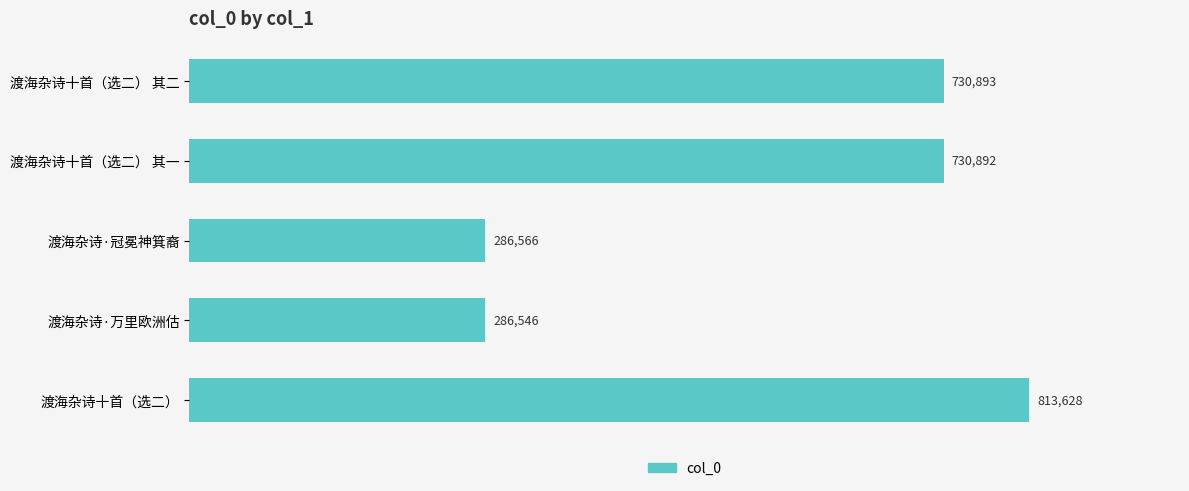

List the labels in order of value, smallest first.

渡海杂诗·万里欧洲估, 渡海杂诗·冠冕神箕裔, 渡海杂诗十首（选二） 其一, 渡海杂诗十首（选二） 其二, 渡海杂诗十首（选二）